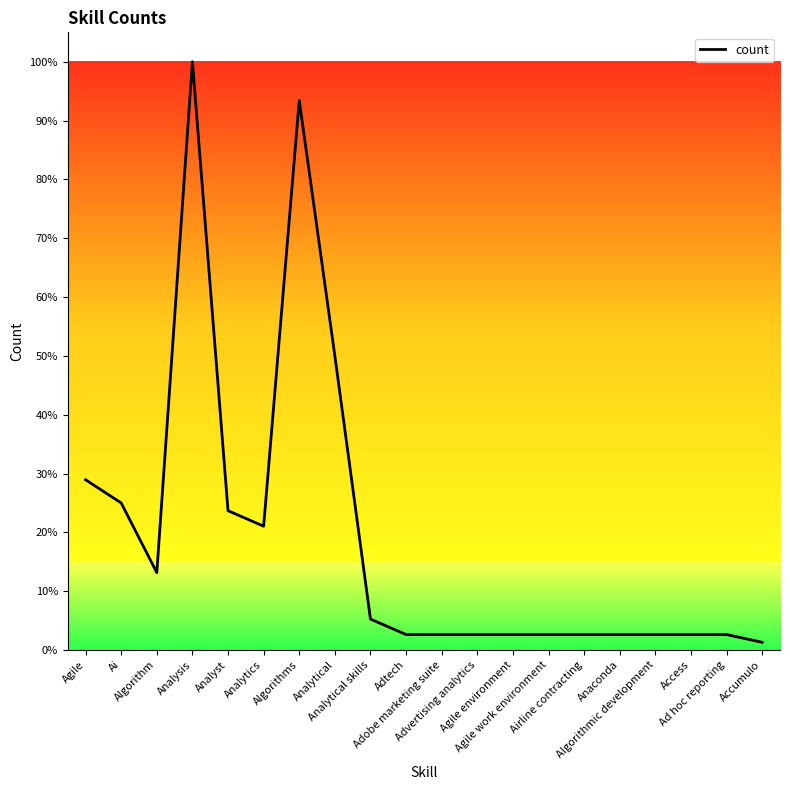

Where is the first local maximum?

Analysis